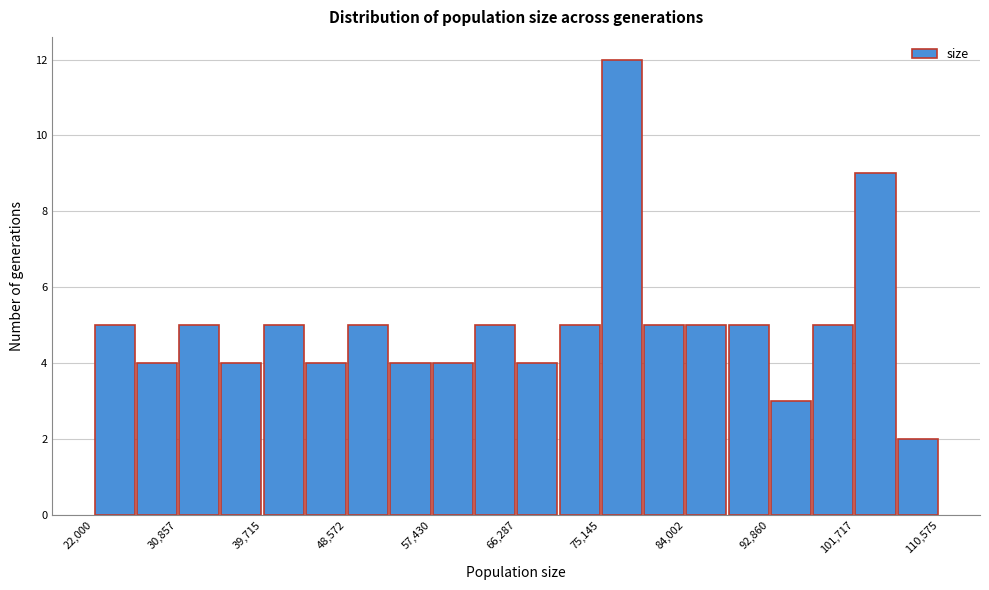

Reading left to right, transcribe this chart: for each bar, give the range it covers on the x-axis and its height. Neither the bar edges nor the heights are printed on the chart, so give them approximately, as read against the axes.

22000 to 26000: 5
26000 to 31000: 4
31000 to 35000: 5
35000 to 40000: 4
40000 to 44000: 5
44000 to 49000: 4
49000 to 53000: 5
53000 to 57000: 4
57000 to 62000: 4
62000 to 66000: 5
66000 to 71000: 4
71000 to 75000: 5
75000 to 80000: 12
80000 to 84000: 5
84000 to 88000: 5
88000 to 93000: 5
93000 to 97000: 3
97000 to 102000: 5
102000 to 106000: 9
106000 to 111000: 2